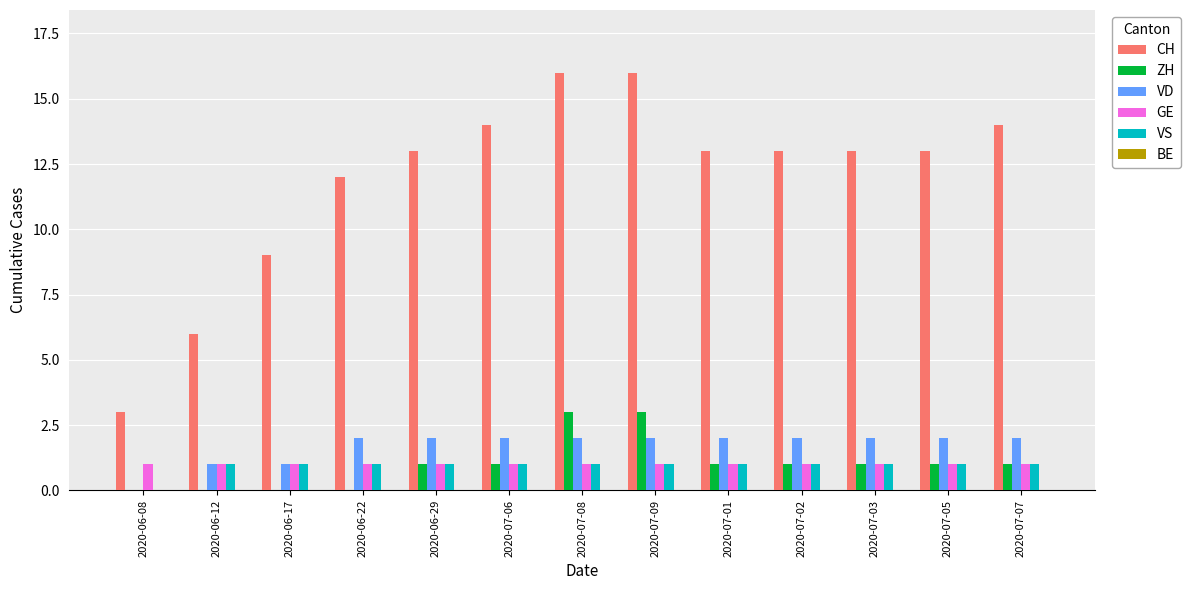

Between 2020-06-12 and 2020-07-05, which series saw the biggest shift?

CH